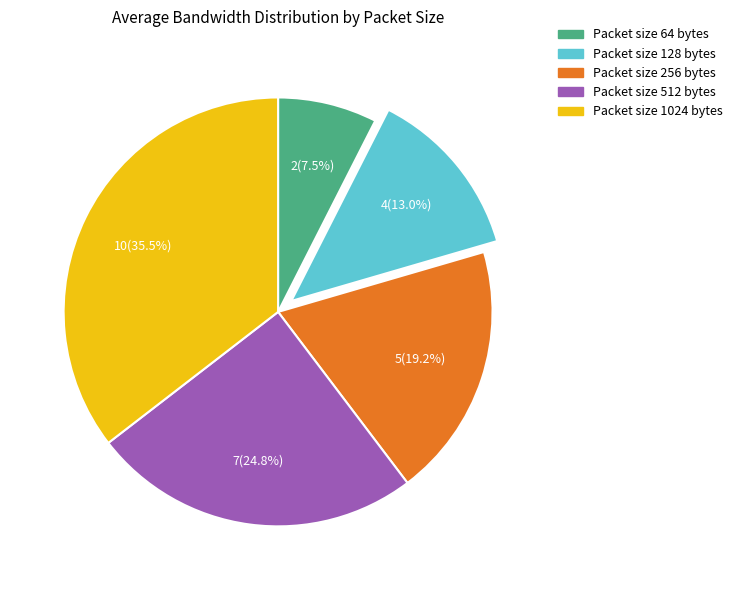

Is there any slice that represents more than half of the pie?

No